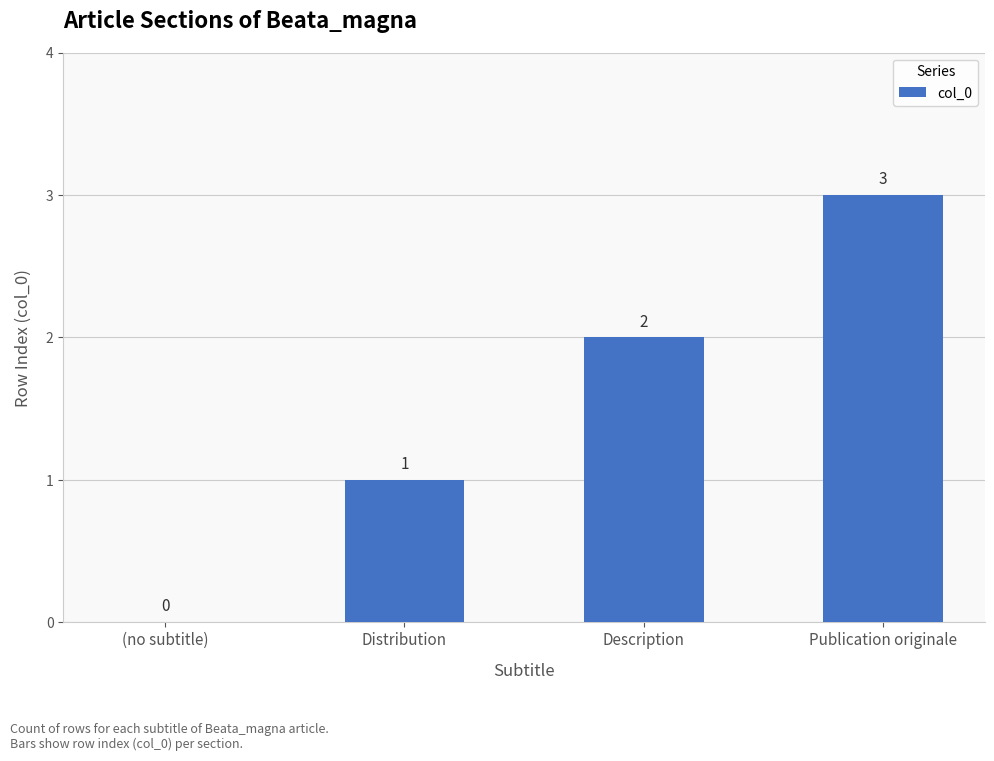

Read the value at Publication originale.

3